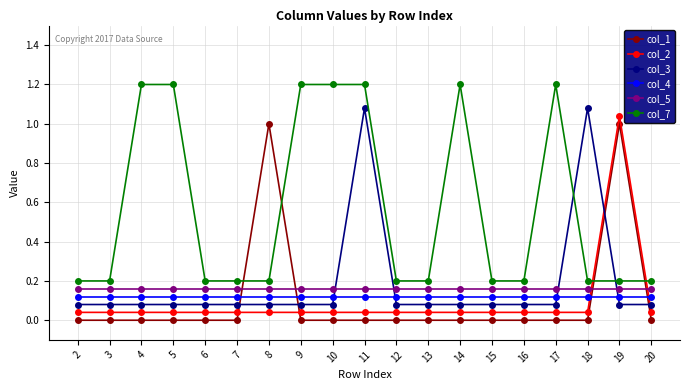

Is it true that col_7 equals 0.2 at 3?

True